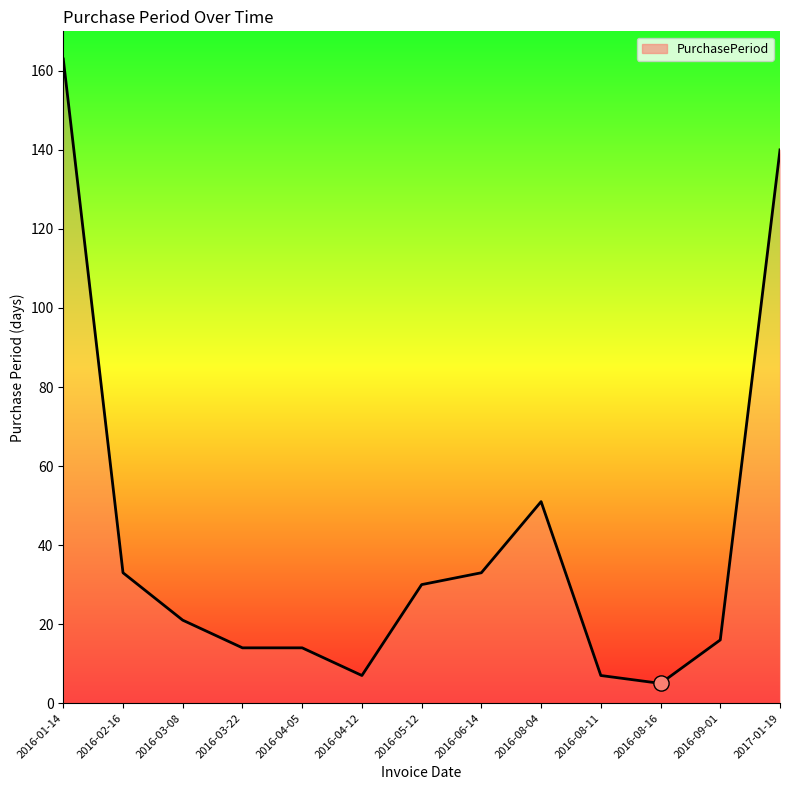

What is the ratio of the value at 2016-08-04 to the value at 2016-03-22?

3.6